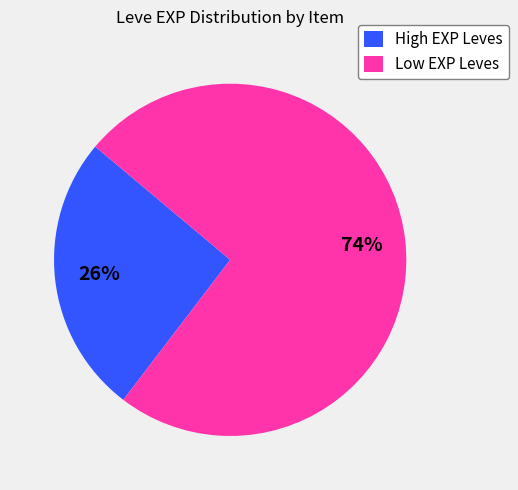

To the nearest percent, what is the average slice percentage?

50%